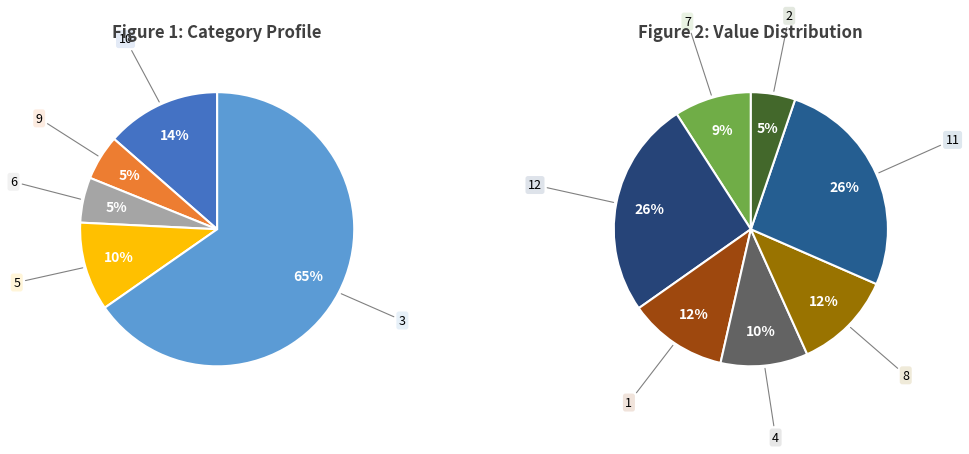

How many segments does this pie chart have?

12